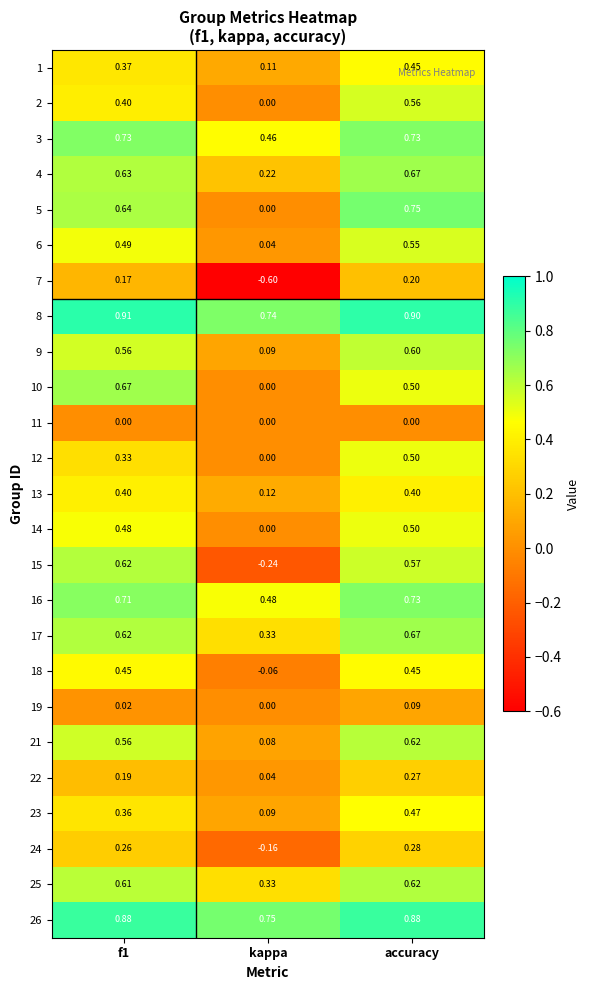

Where is 2 nearest to the value 0?

kappa